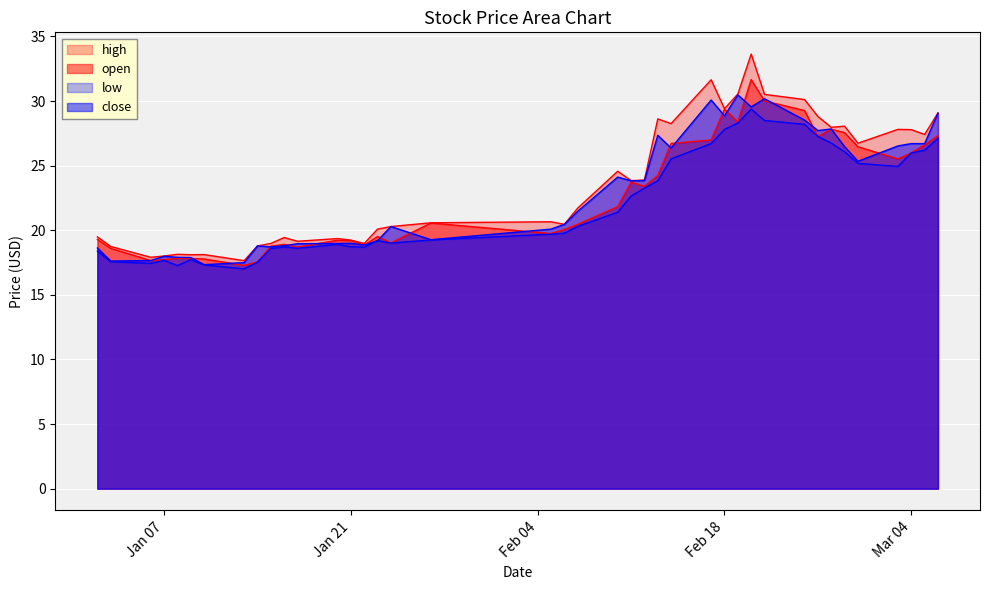

True or false: low has more than 0 interior local peaks.

True